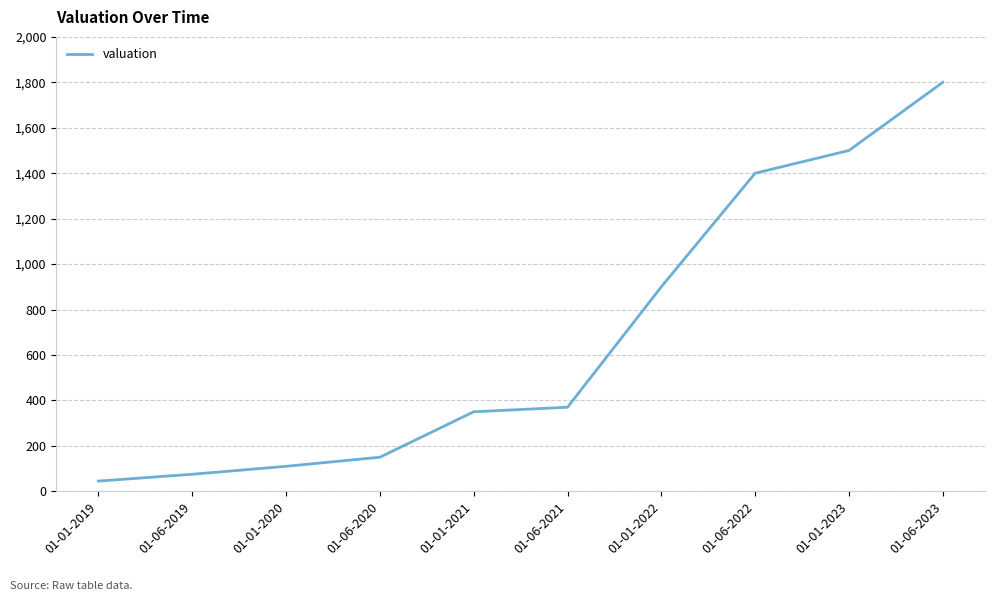

What position from the right is 01-01-2020?

8